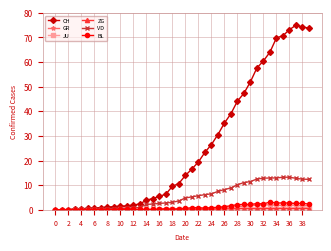

What is the average value of the BL series?

1.0